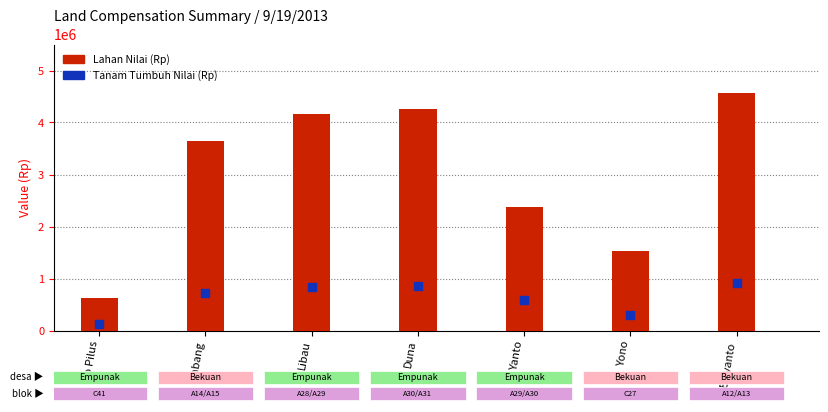

Which series reaches the minimum Y coordinate?

Tanam Tumbuh Nilai (Rp)